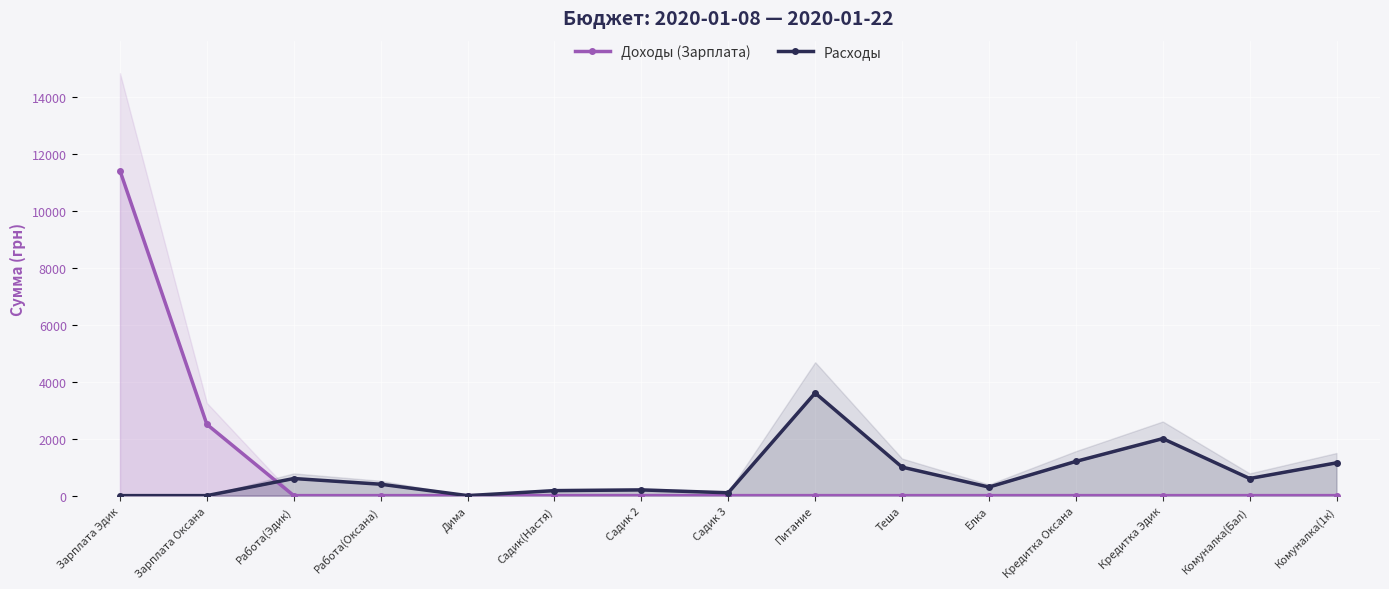

At which category is the sum across all series the highest?

Зарплата Эдик